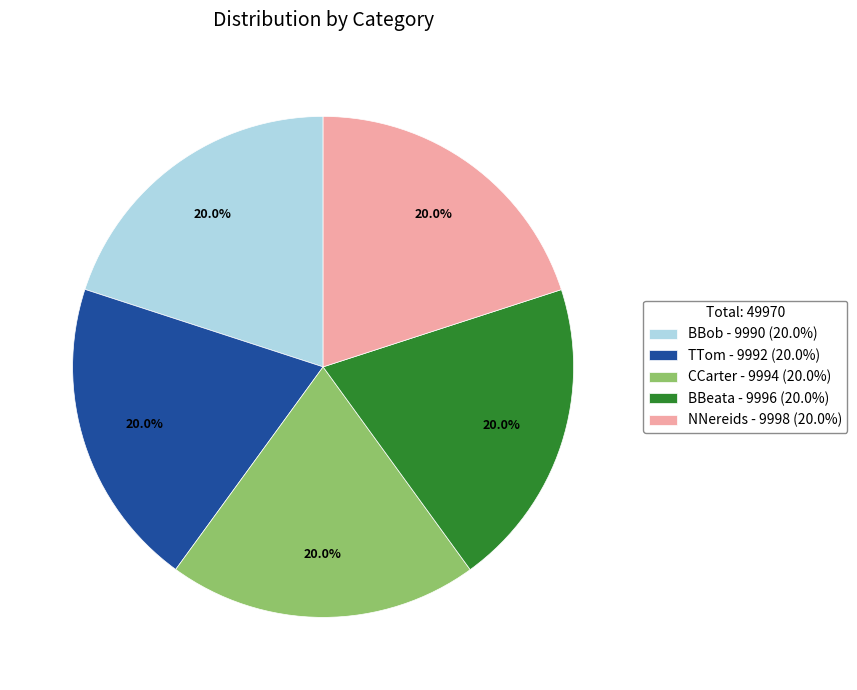

True or false: CCarter accounts for 20% of the total.

True